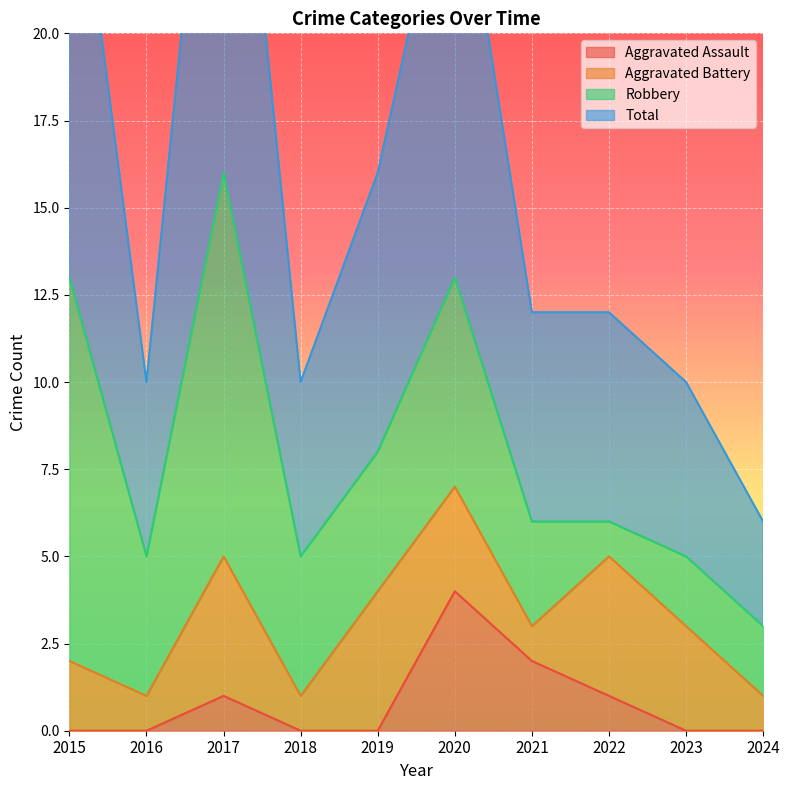

What is the value of the Total point at the 8th from the left?

12